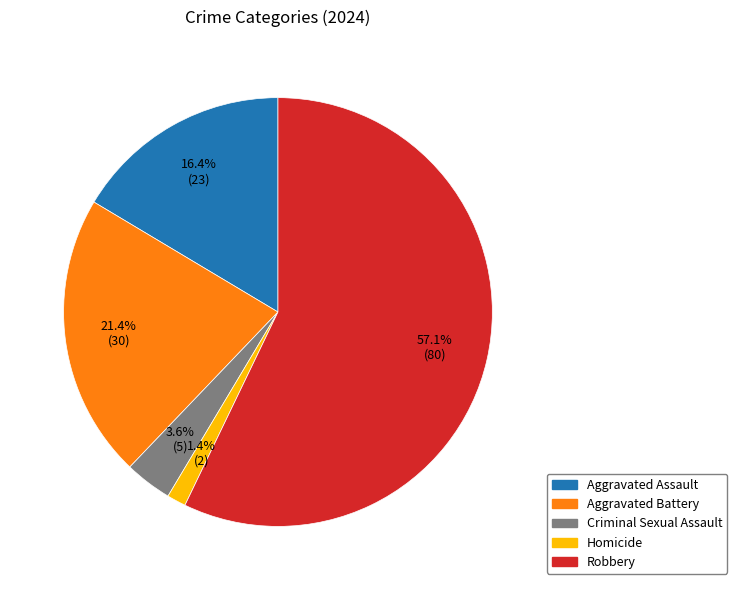

Between Aggravated Battery and Aggravated Assault, which is larger?

Aggravated Battery